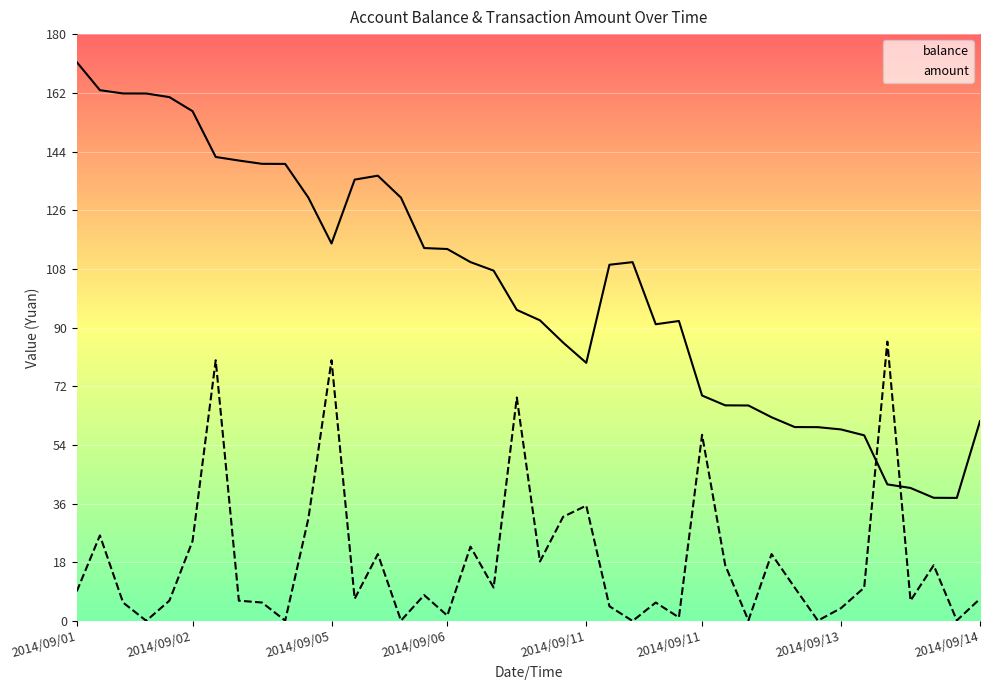

What is the label of the 31st point from the left?

2014/09/12 14:05